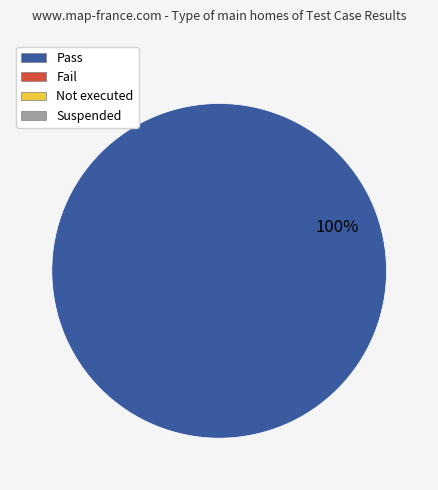

Does any single category account for the majority?

Yes